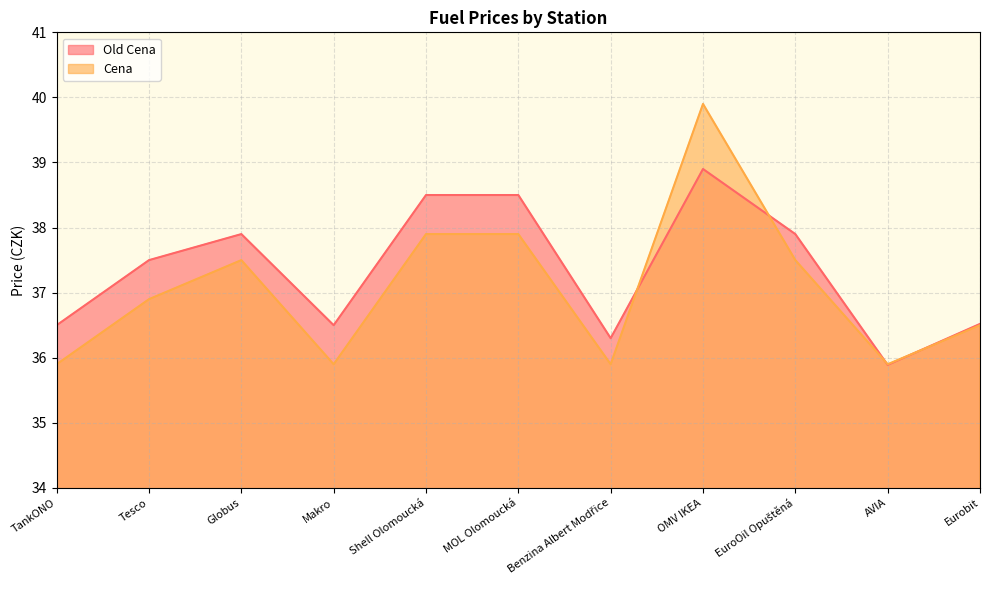

At how many categories does at least one series exceed 38?

3